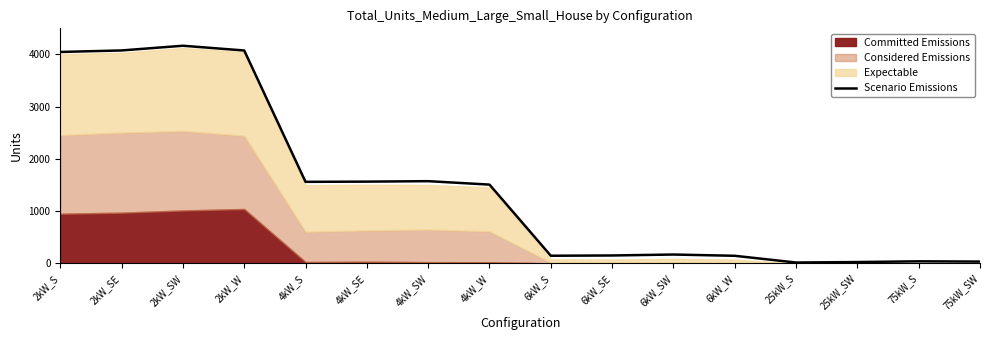

The value at 25kW_S is 16. True or false?

True